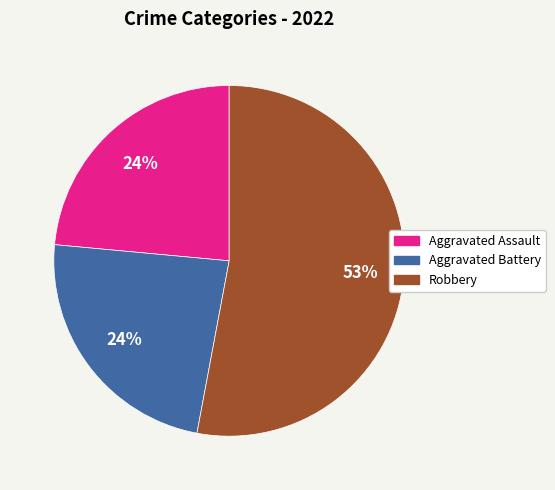

Is there a majority slice in this chart?

Yes